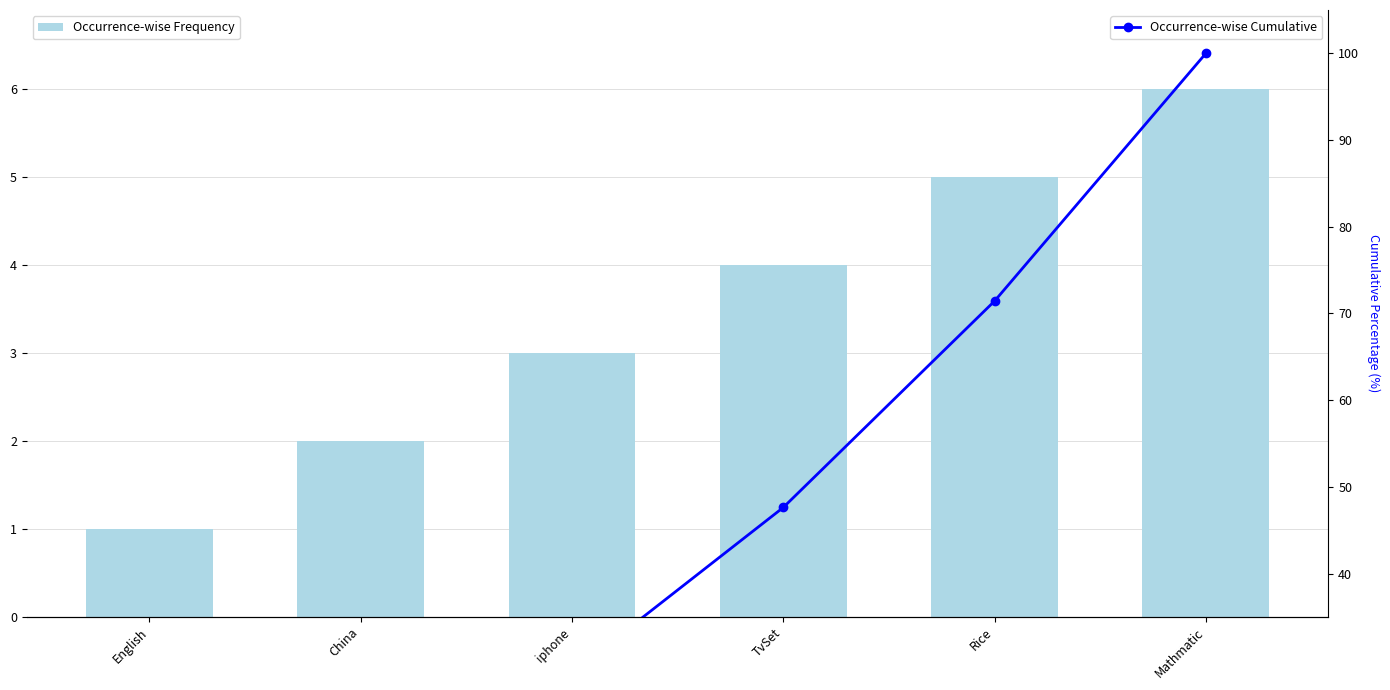

What are all the series names shown in the legend?

Occurrence-wise Frequency, Occurrence-wise Cumulative